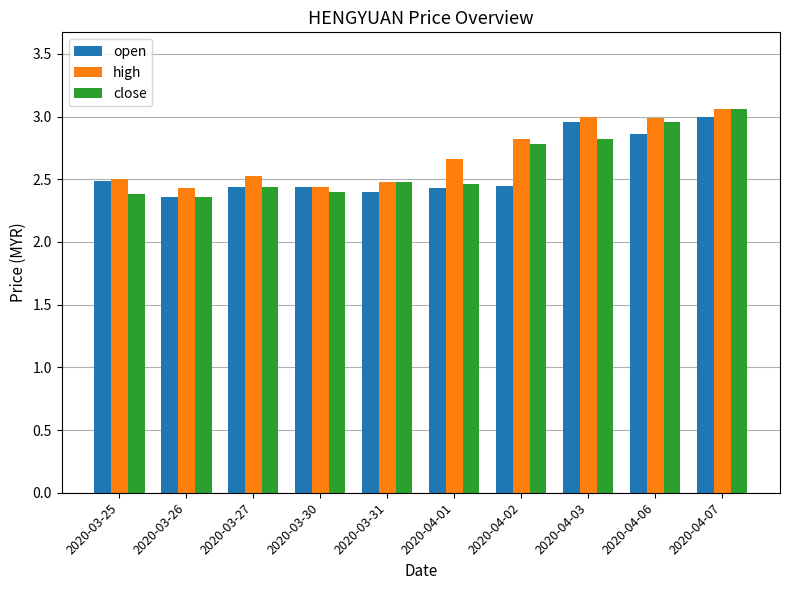

The high series shows 4.3 at 2020-03-26. True or false?

False